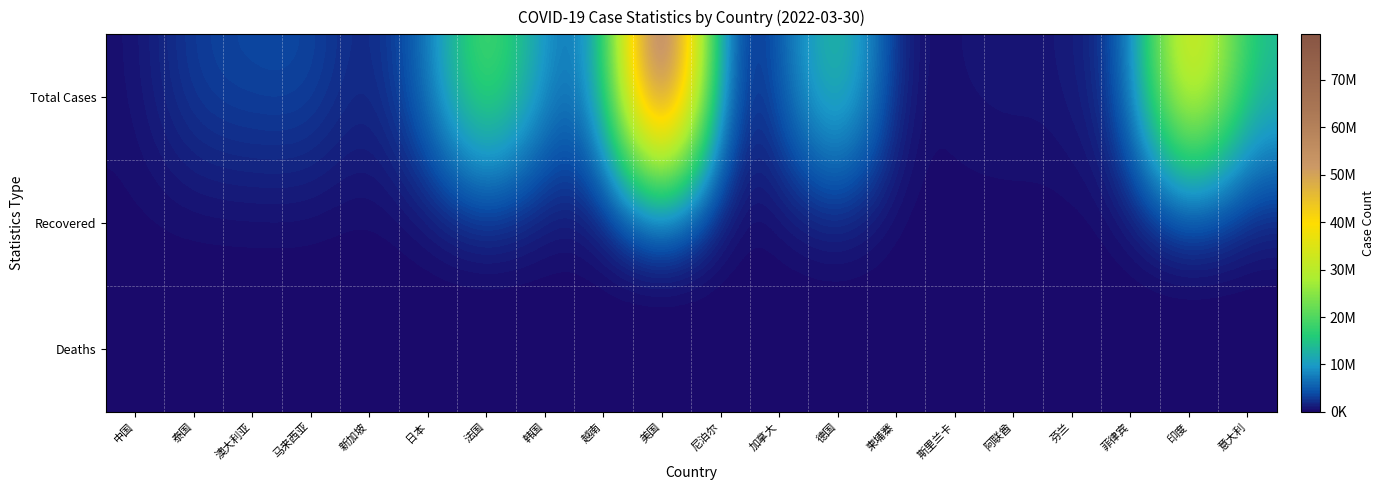

How many distinct data groups are displayed?

3